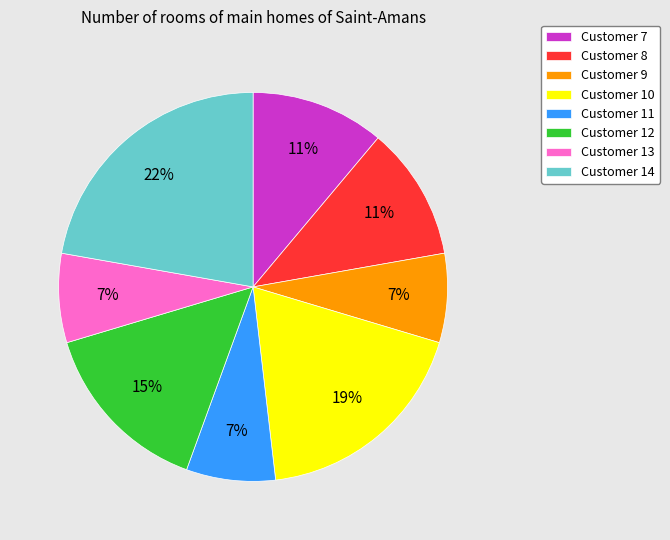

To the nearest percent, what is the combined percentage of Customer 10 and Customer 9?

26%